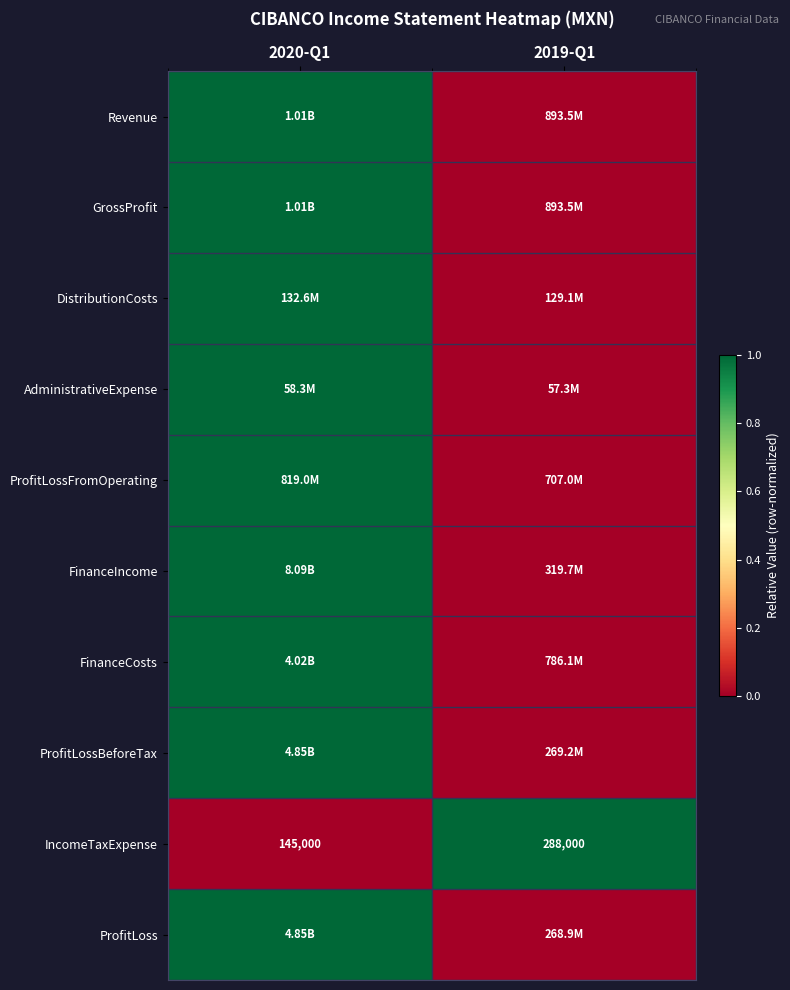

Which series has the largest total across all categories?

Revenue